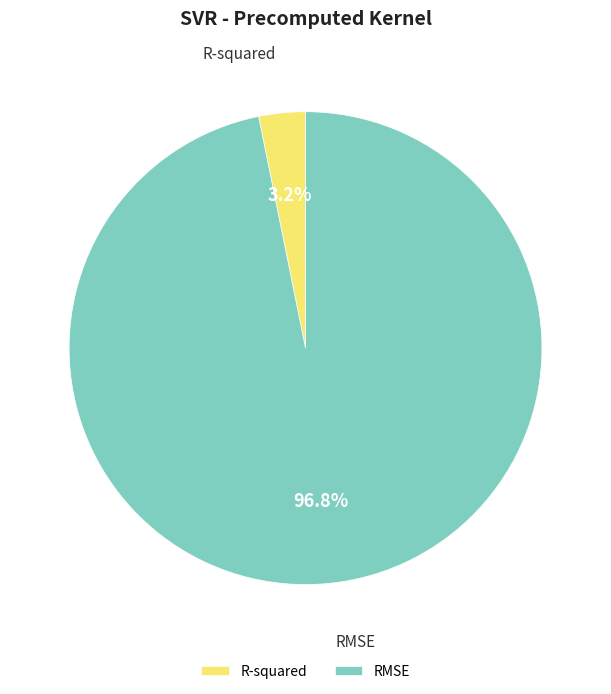

Which category has the biggest portion of the pie?

RMSE